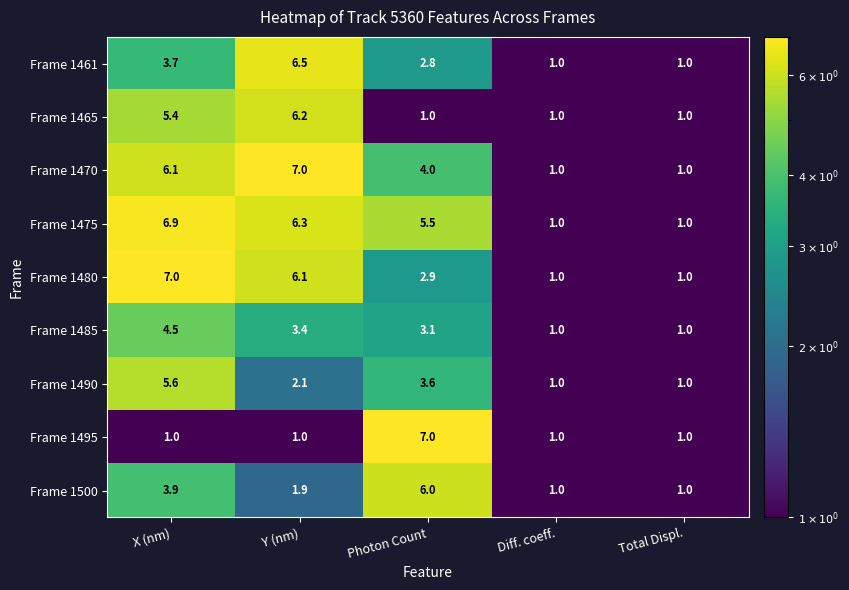

Read the Frame 1485 value at Y (nm).

3.4